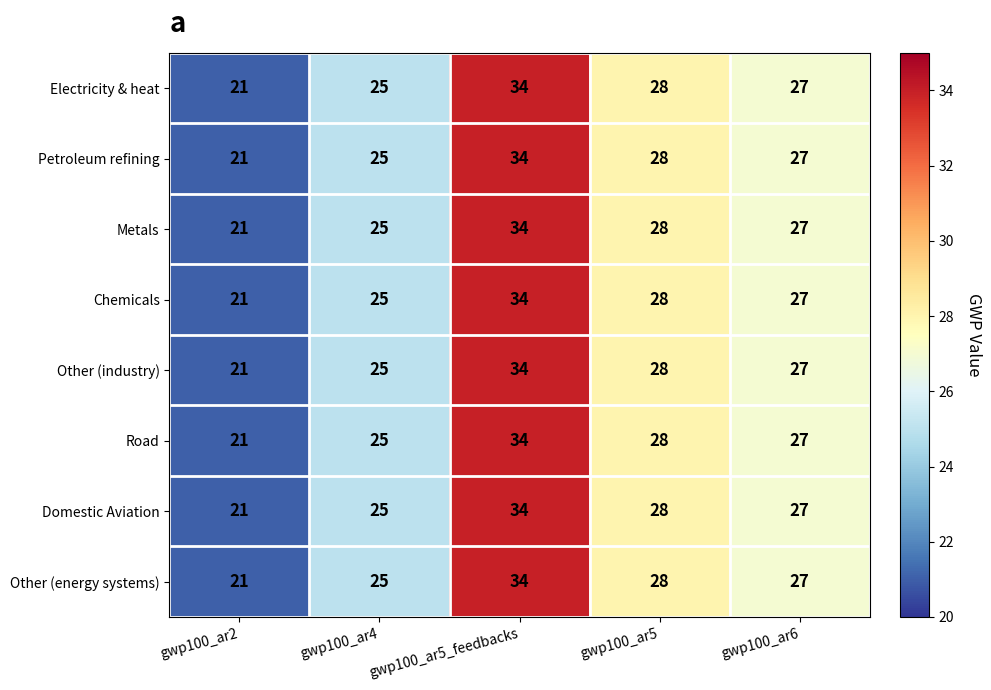

What is the difference between the Metals values at gwp100_ar4 and gwp100_ar5_feedbacks?

9